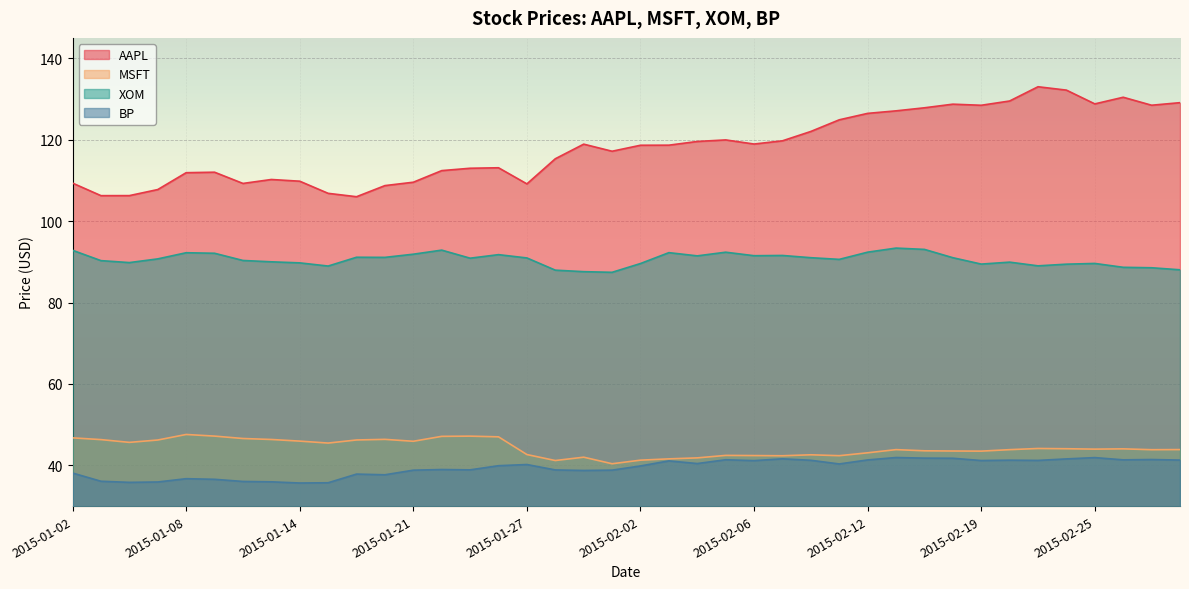

What is the minimum value for MSFT?

40.4